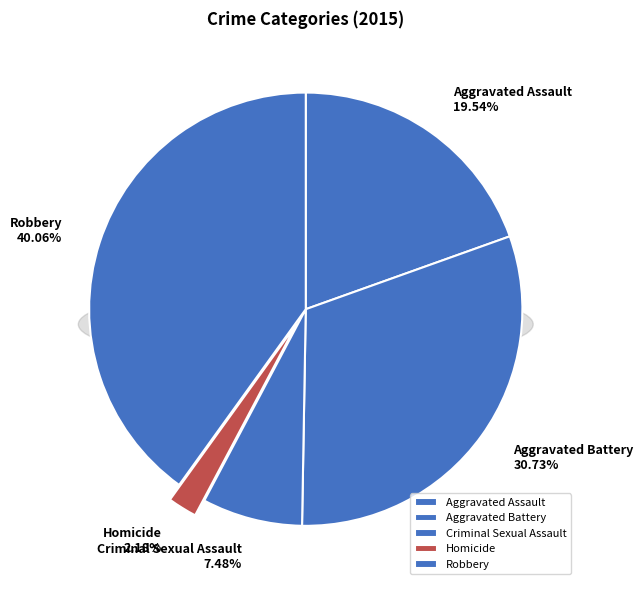

Is the sum of Robbery and Aggravated Battery greater than half?

Yes